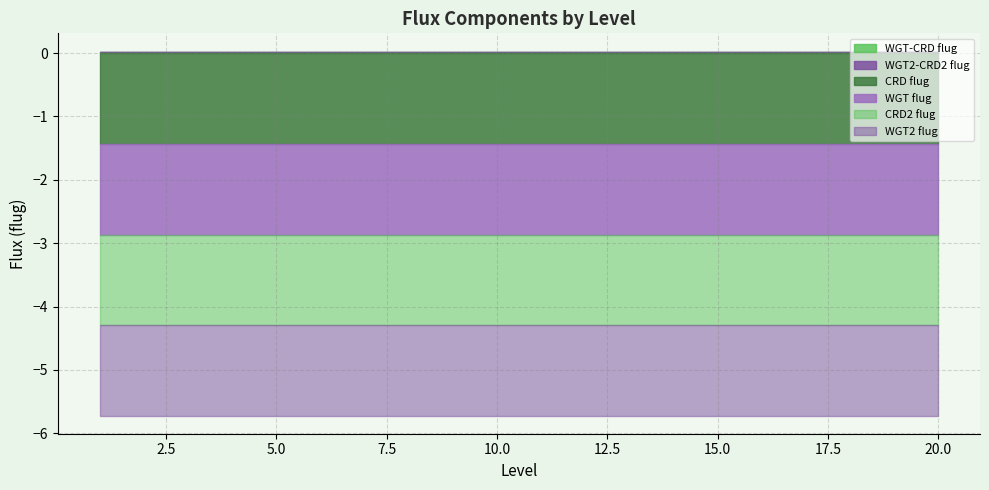

The value of WGT2 flug at 20 is -1.4. True or false?

True